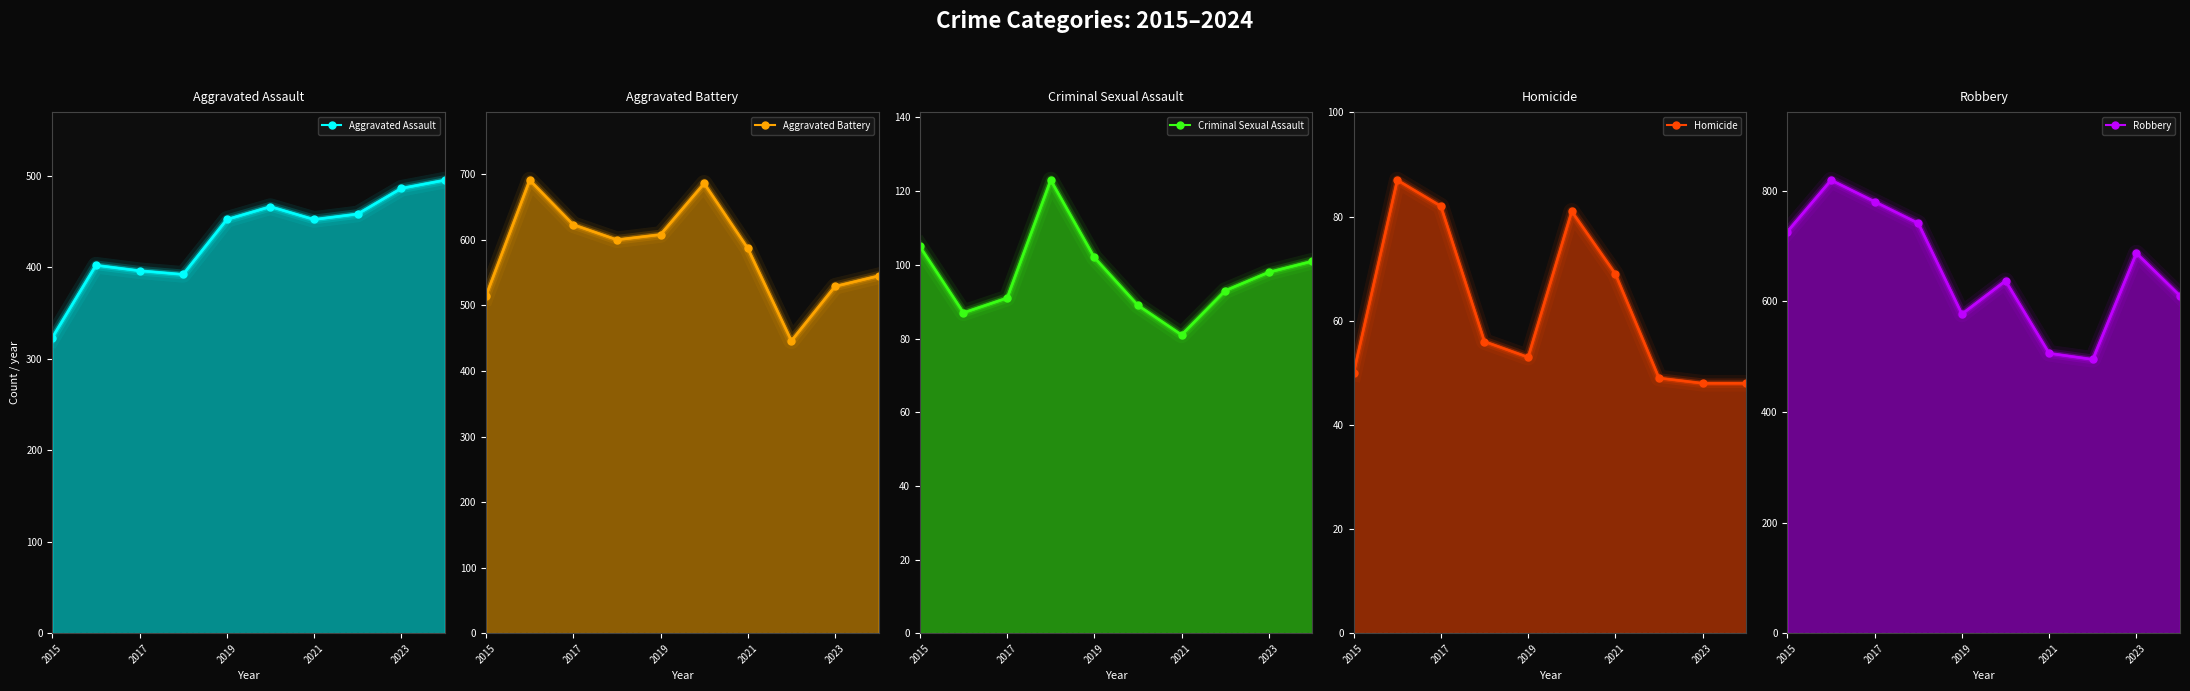

At how many categories does at least one series exceed 578?

9